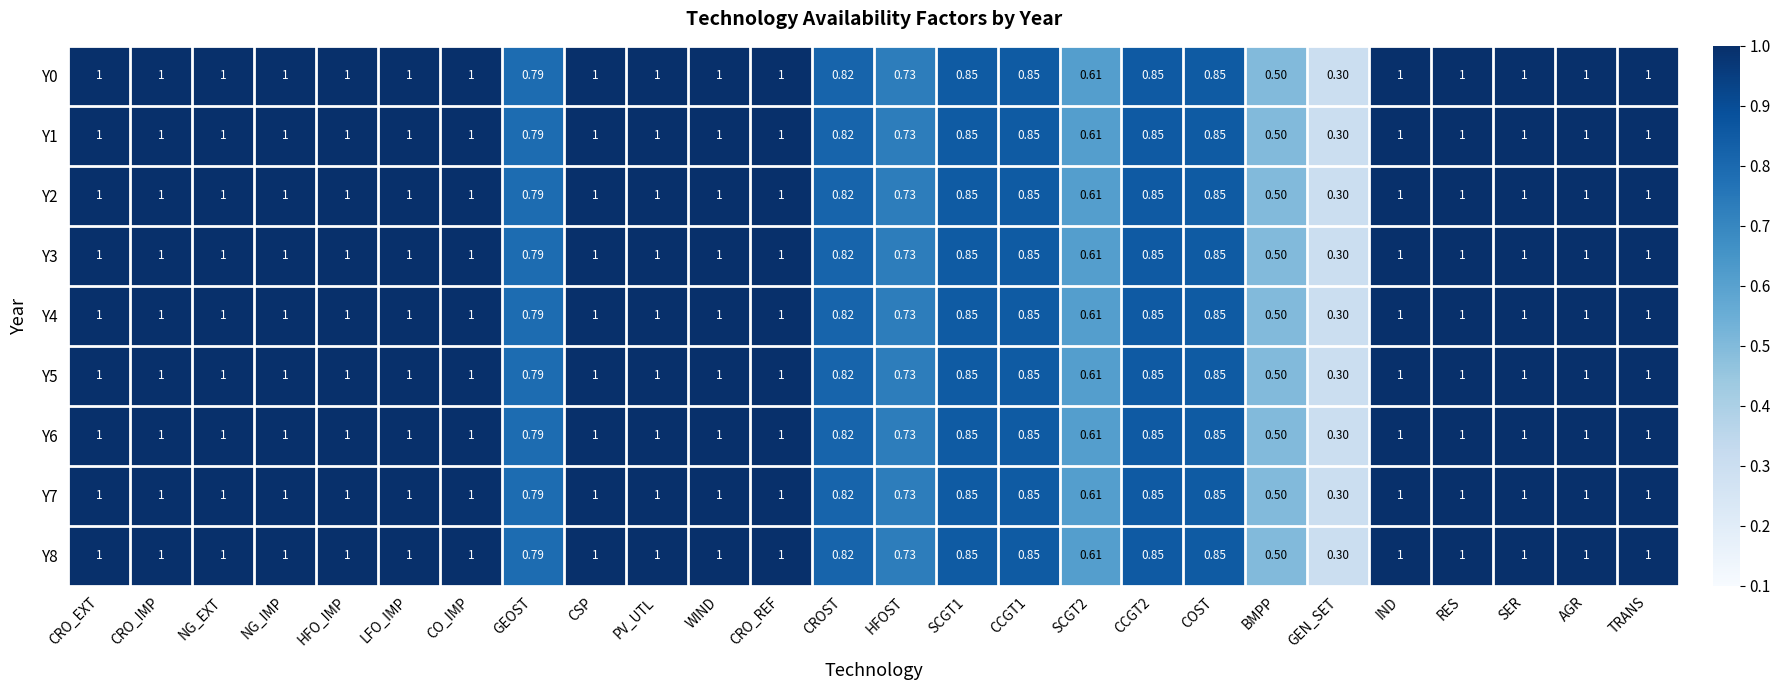

Is the value of Y4 at GEOST greater than the value of Y1 at CCGT2?

No